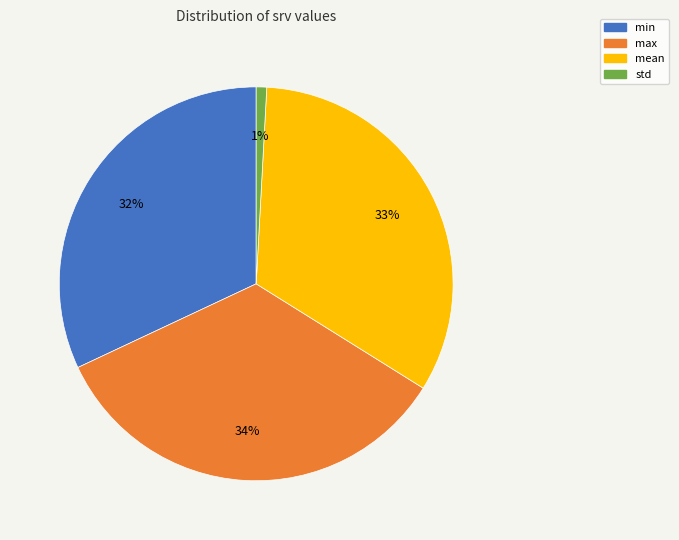

To the nearest percent, what is the difference between the min and mean slice percentages?

1%